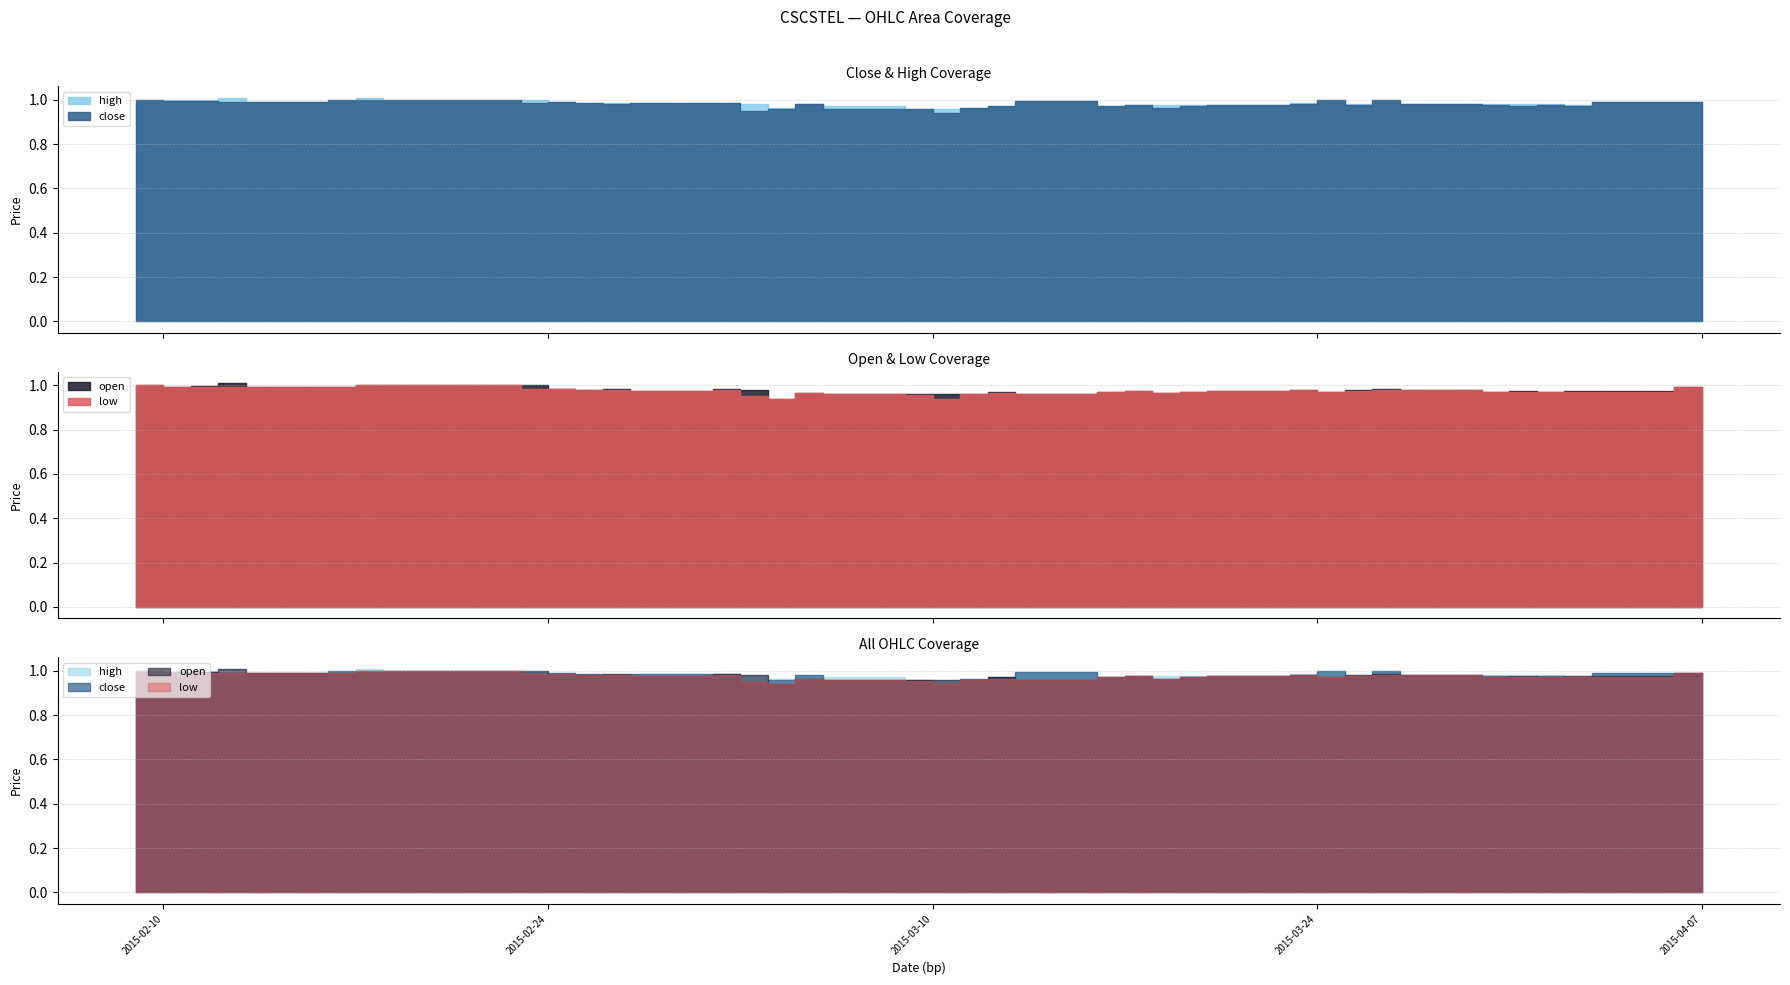

How many series are shown in this chart?

4